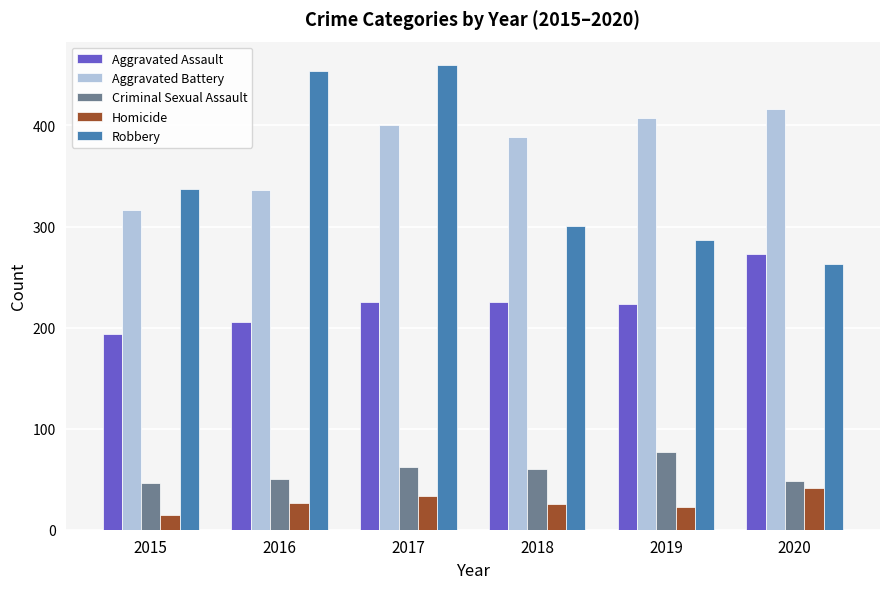

What is the difference between the maximum and minimum values in the Aggravated Battery series?

100